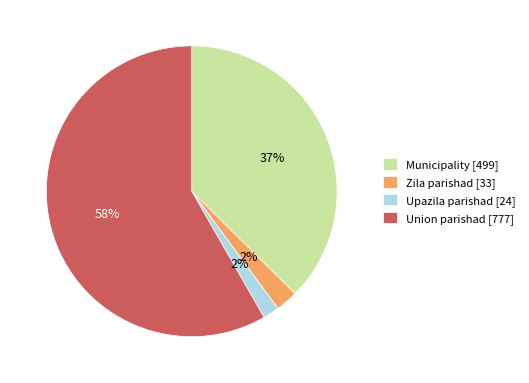

To the nearest percent, what portion does Municipality represent?

37%